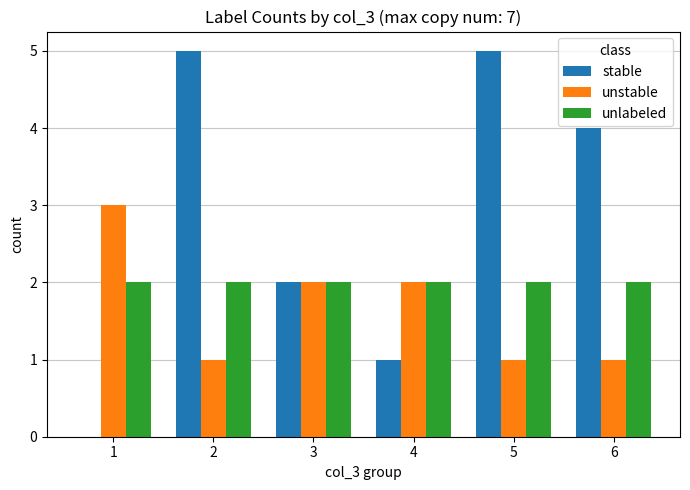

The unlabeled series shows 3 at 4. True or false?

False